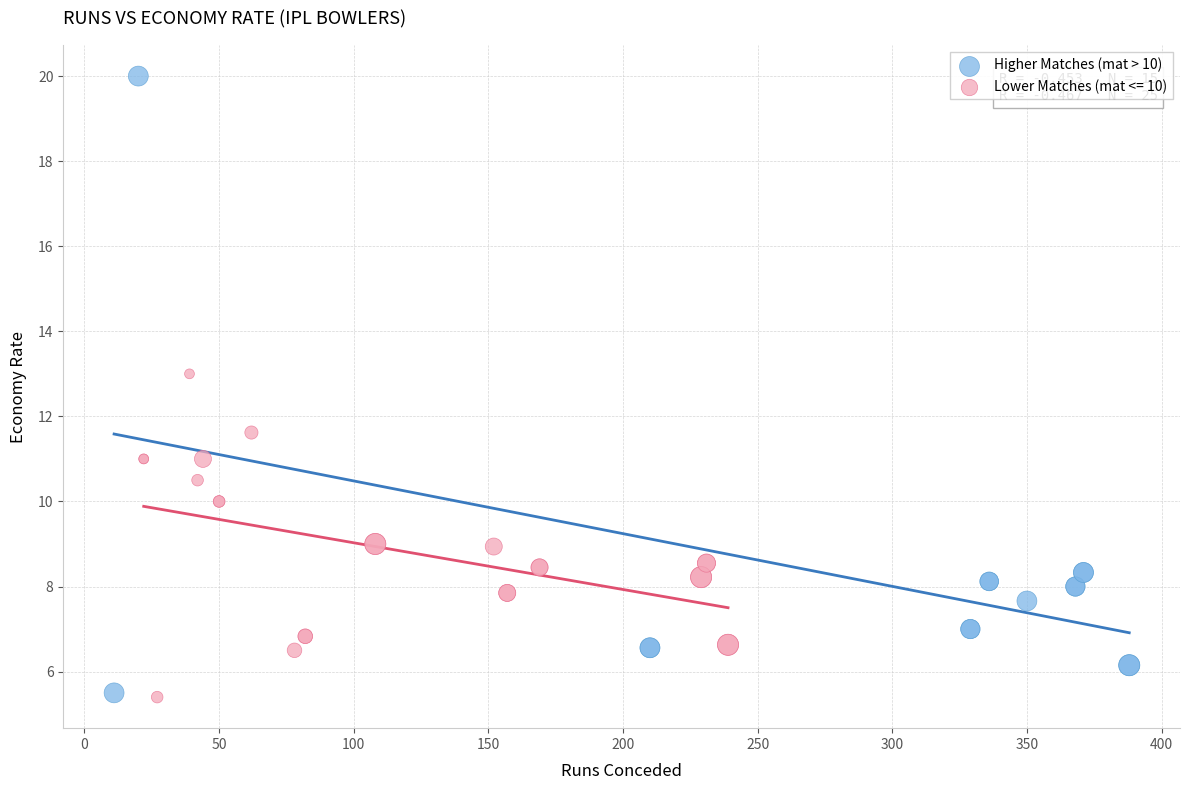

Which series contains the highest Y value?

Higher Matches (mat > 10)